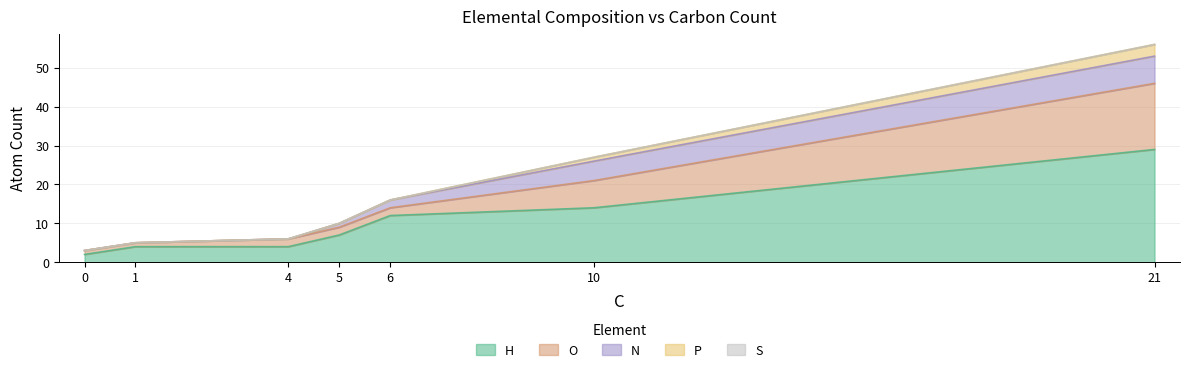

True or false: P has a value of -2 at 6.

False